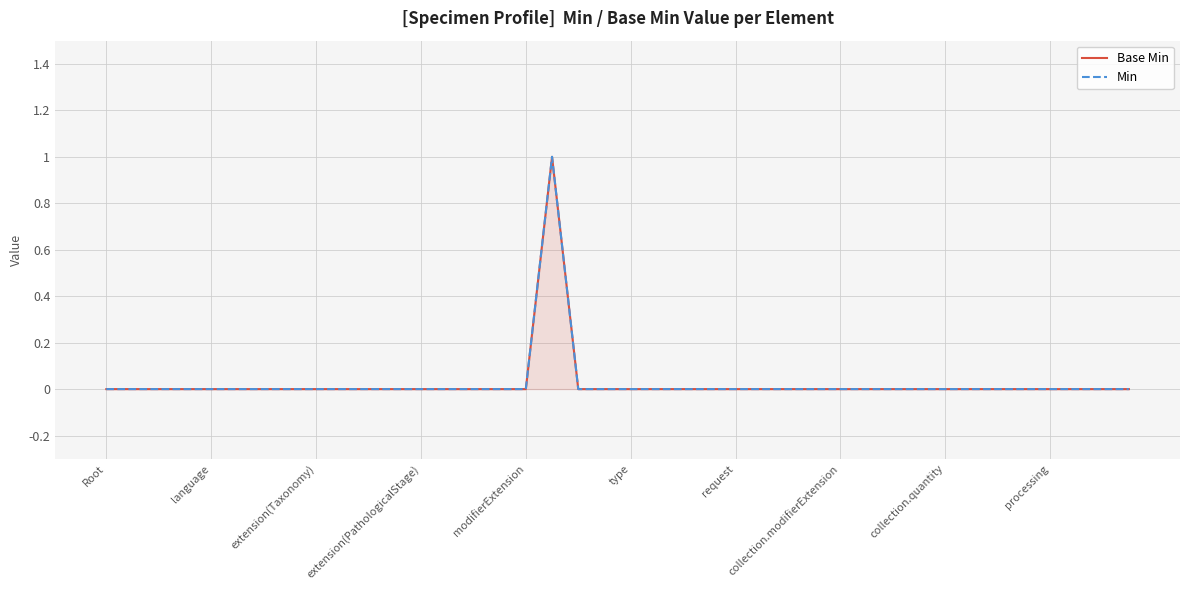

Which category has the lowest value in the Min series?

Root